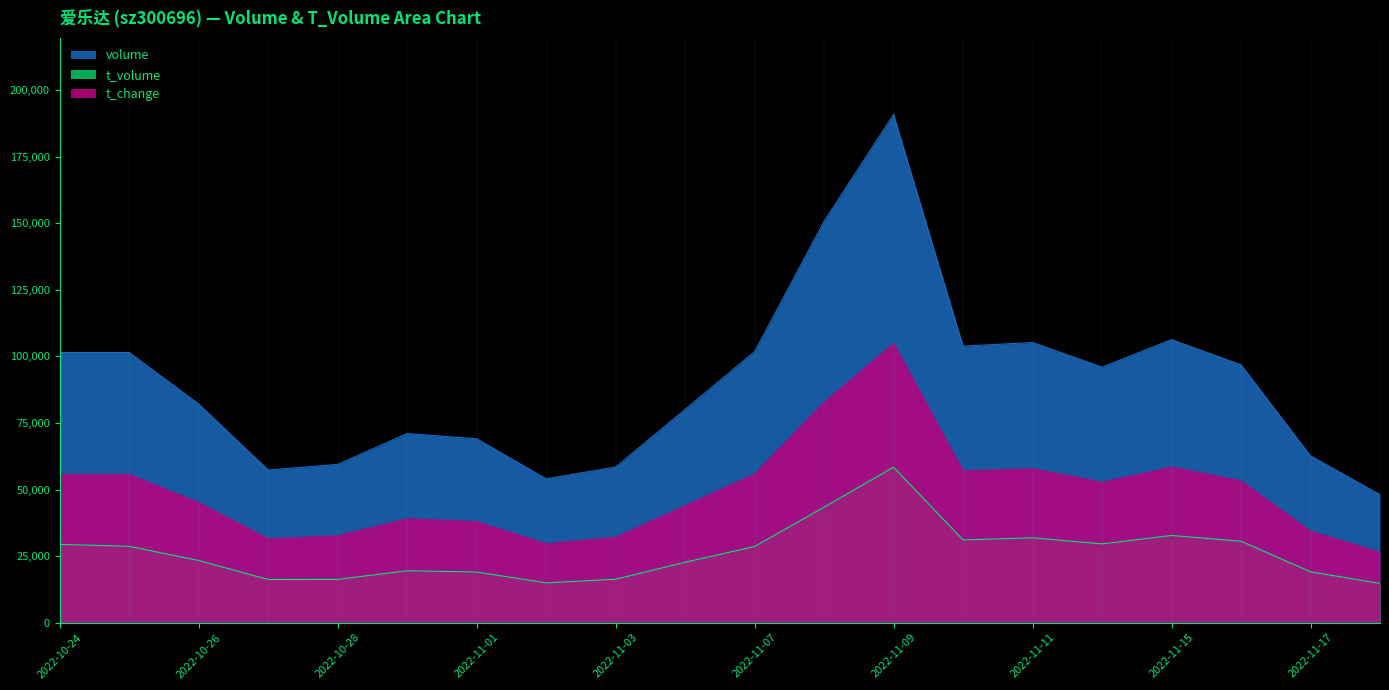

The t_volume series shows 52672.7 at 2022-11-16. True or false?

False